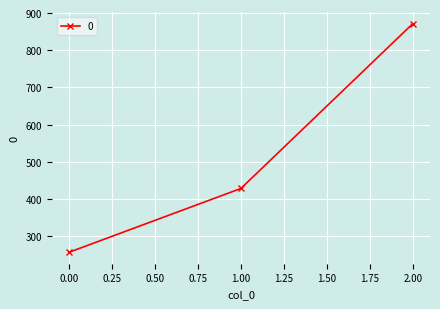

What is the difference between the maximum and minimum values?

614.3